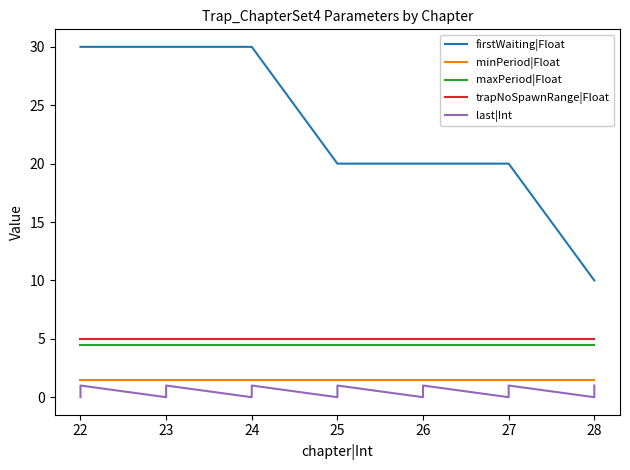

Is the value of maxPeriod|Float at 27 greater than the value of minPeriod|Float at 28?

Yes